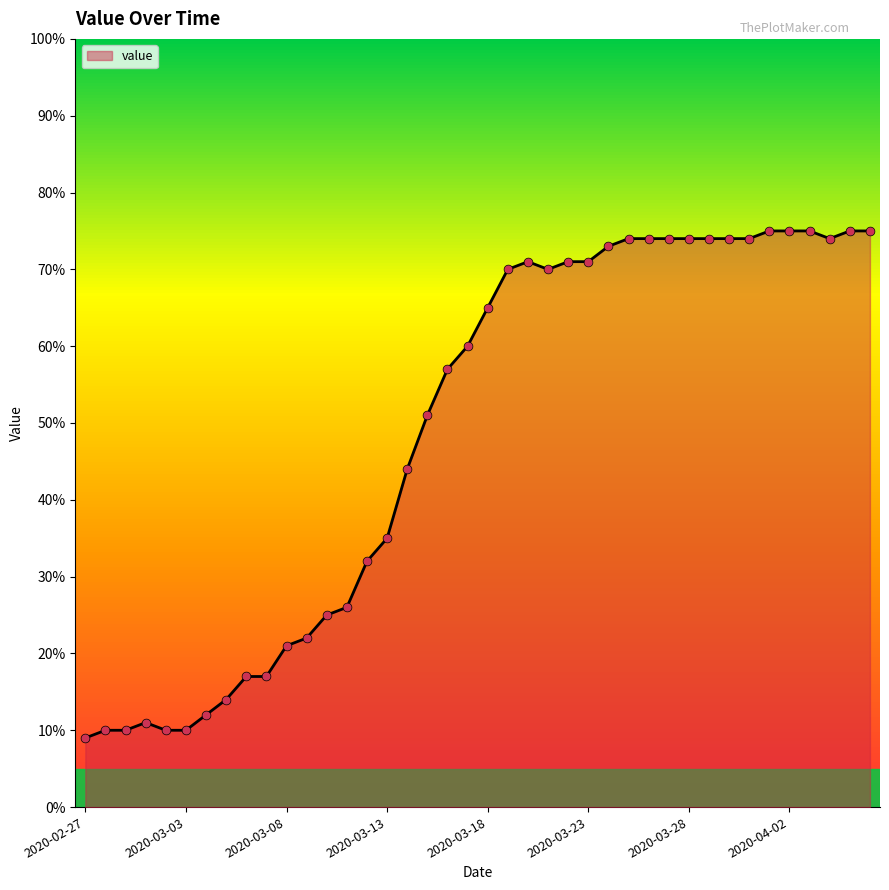

What is the maximum value shown in the chart?

75